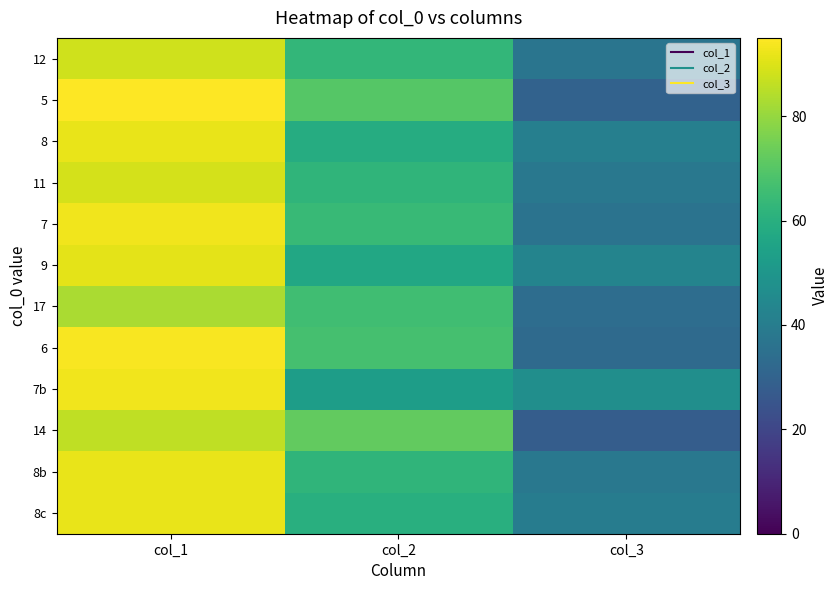

Reading right to left, what are all the values shown in this chart?

12: col_3=37	col_2=63	col_1=88
5: col_3=30	col_2=70	col_1=95
8: col_3=41	col_2=59	col_1=92
11: col_3=38	col_2=62	col_1=89
7: col_3=36	col_2=64	col_1=93
9: col_3=43	col_2=57	col_1=91
17: col_3=34	col_2=66	col_1=83
6: col_3=33	col_2=67	col_1=94
7b: col_3=47	col_2=53	col_1=93
14: col_3=28	col_2=72	col_1=86
8b: col_3=38	col_2=62	col_1=92
8c: col_3=40	col_2=60	col_1=92